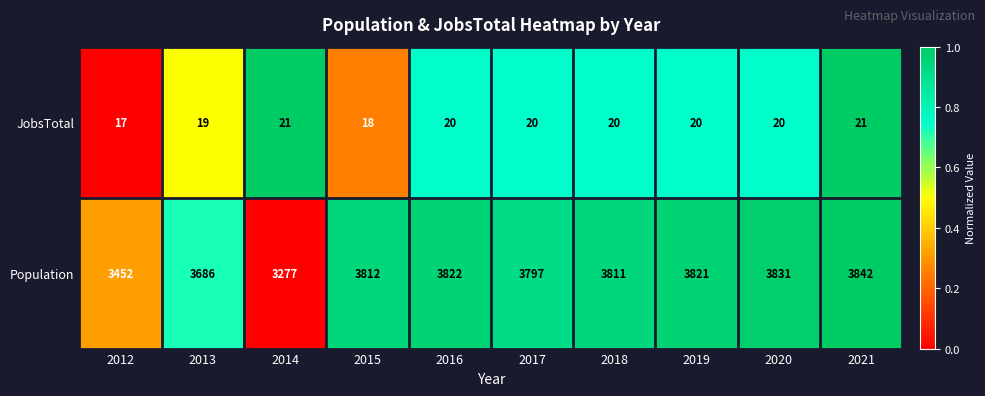

What is the greatest value displayed?

3842